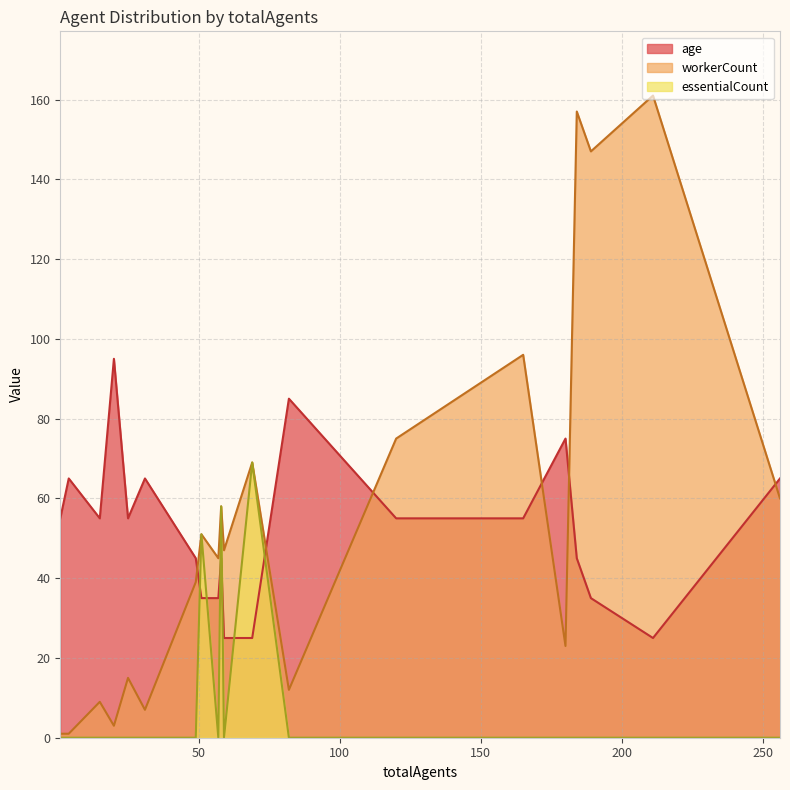

Rank the series by their maximum value, from highest to lowest.

workerCount, age, essentialCount